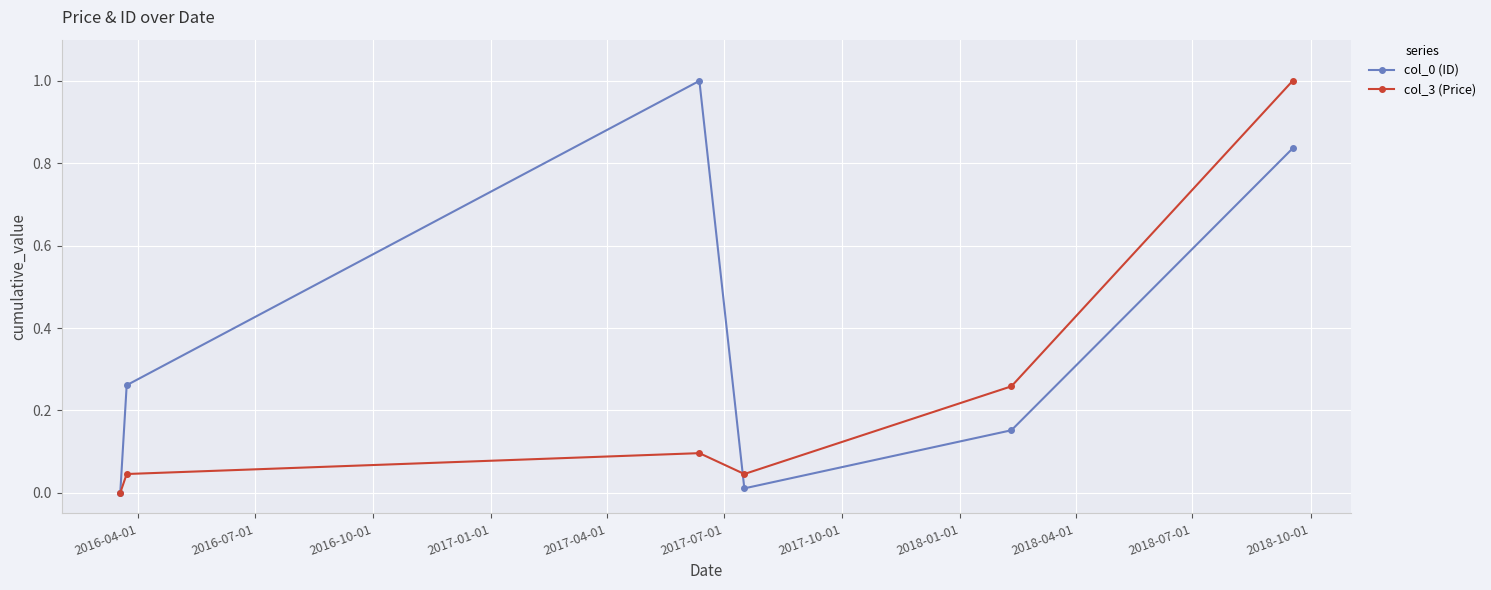

Which series ends up on top after the final intersection of col_0 (ID) and col_3 (Price)?

col_3 (Price)